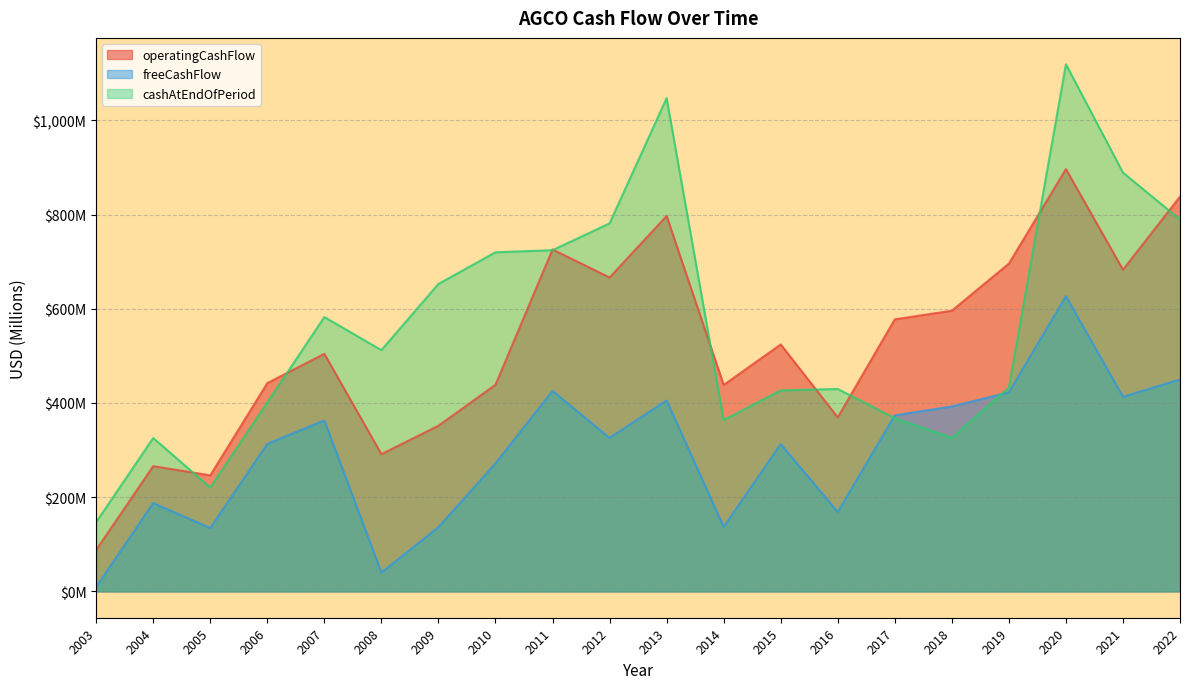

What is the value of the cashAtEndOfPeriod point at the 4th from the left?

401.1